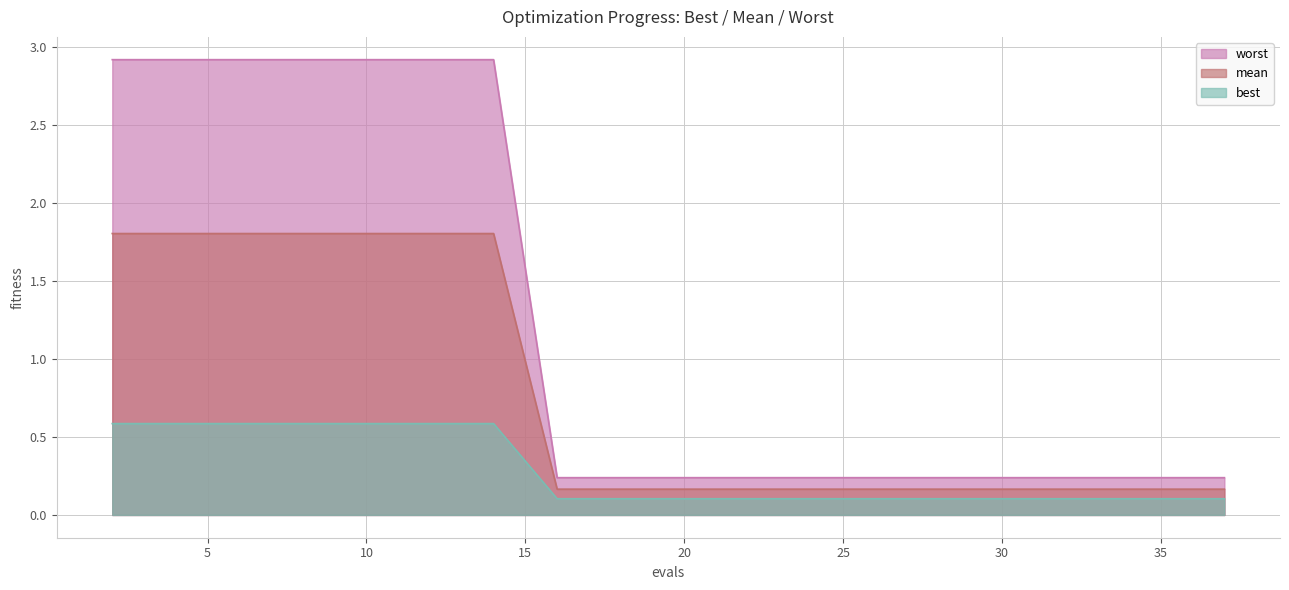

What is the total value across all series at 35?

0.5